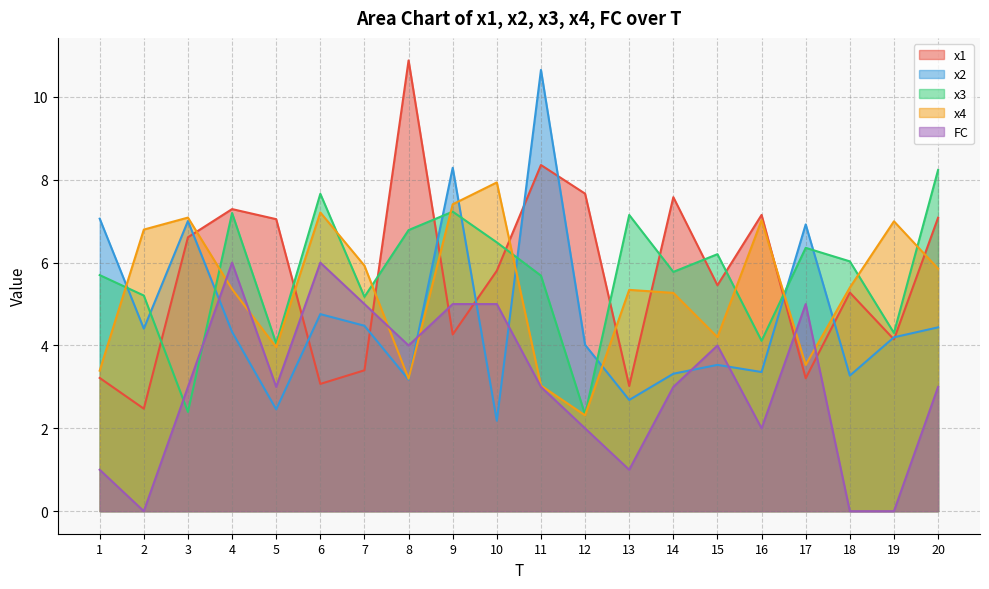

True or false: x4 and x3 intersect in this chart.

True